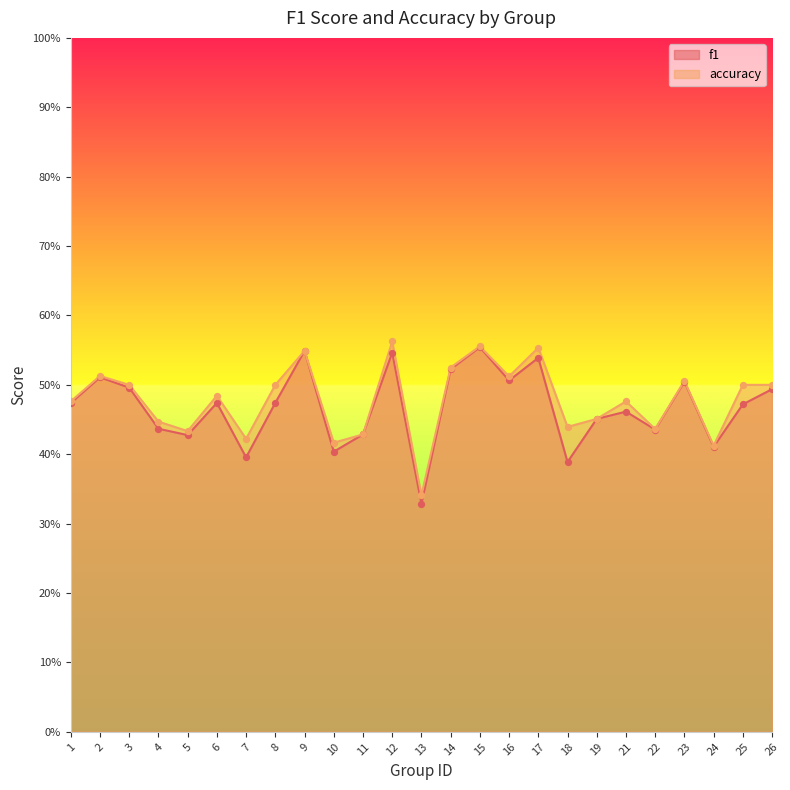

What is the total value across all series at 3?

1.0